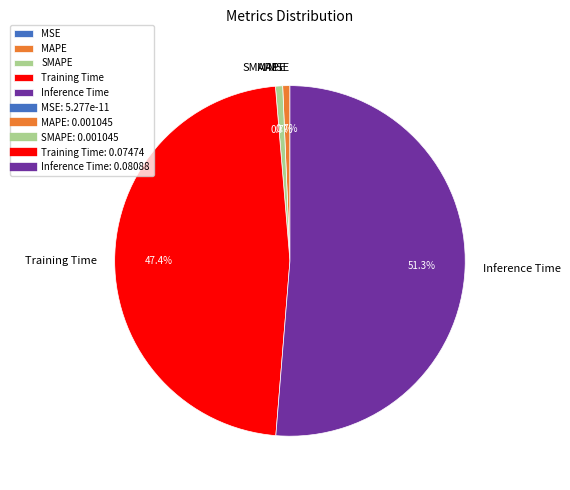

To the nearest percent, what portion does Inference Time represent?

51%